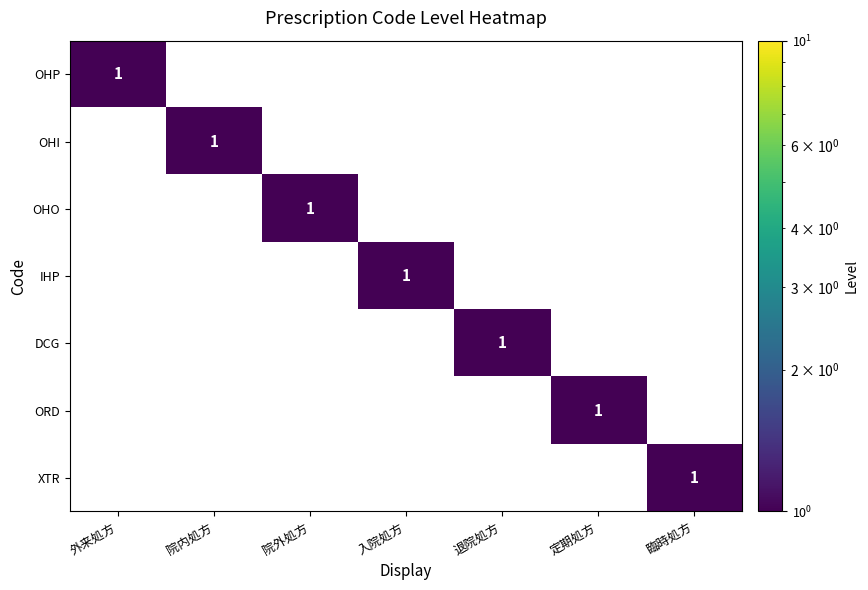

How many OHO values are between 0 and 1?

7